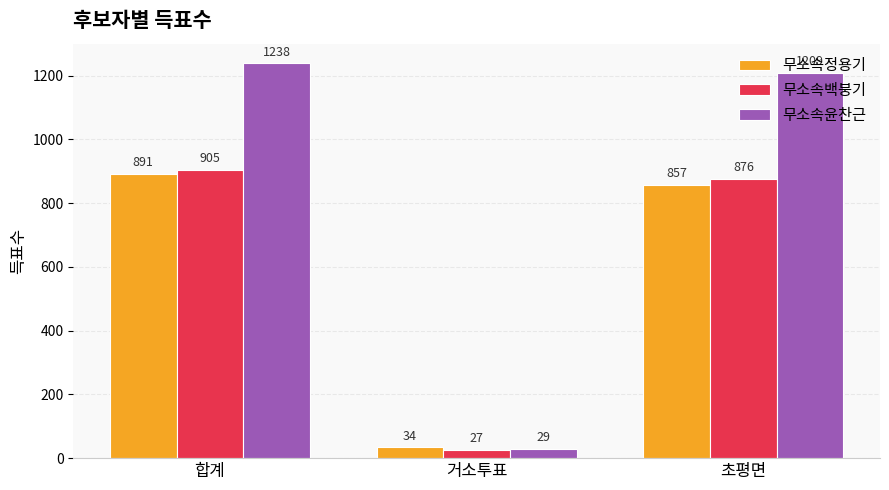

Reading right to left, what are all the values shown in this chart?

무소속정용기: 857	34	891
무소속백붕기: 876	27	905
무소속윤찬근: 1209	29	1238